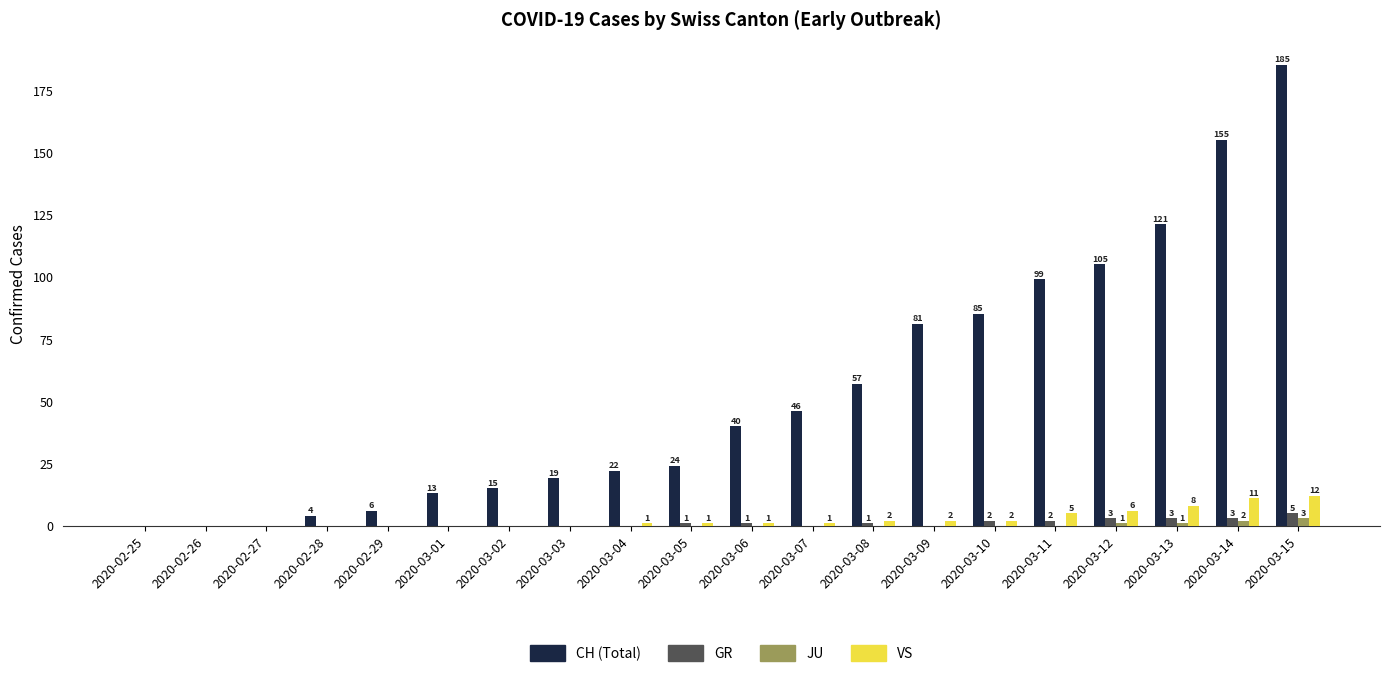

How many data points in JU are above 0?

4